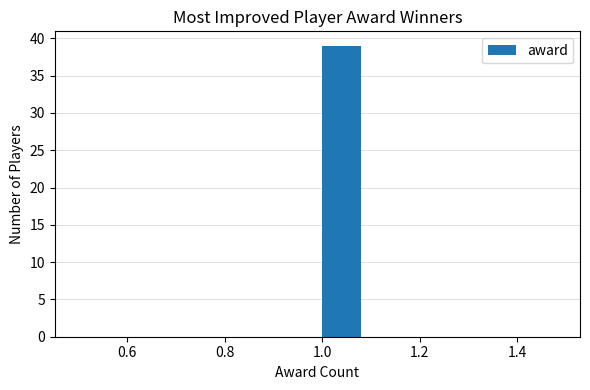

Reading left to right, transcribe this chart: for each bar, give the range it covers on the x-axis and its height. The values are not printed on the chart, so give them approximately, as read against the axis.

0.5 to 0.6: 0
0.6 to 0.7: 0
0.7 to 0.8: 0
0.8 to 0.9: 0
0.9 to 1.0: 0
1.0 to 1.1: 39
1.1 to 1.2: 0
1.2 to 1.3: 0
1.3 to 1.4: 0
1.4 to 1.5: 0